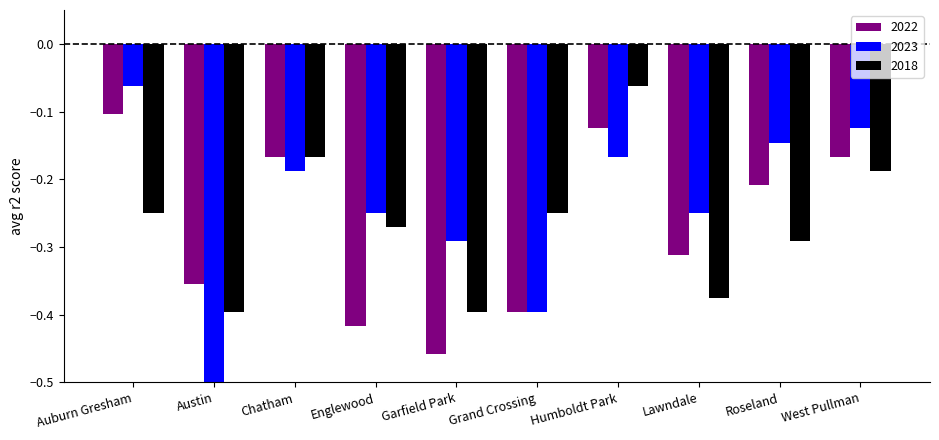

Which series has the widest spread of values?

2023